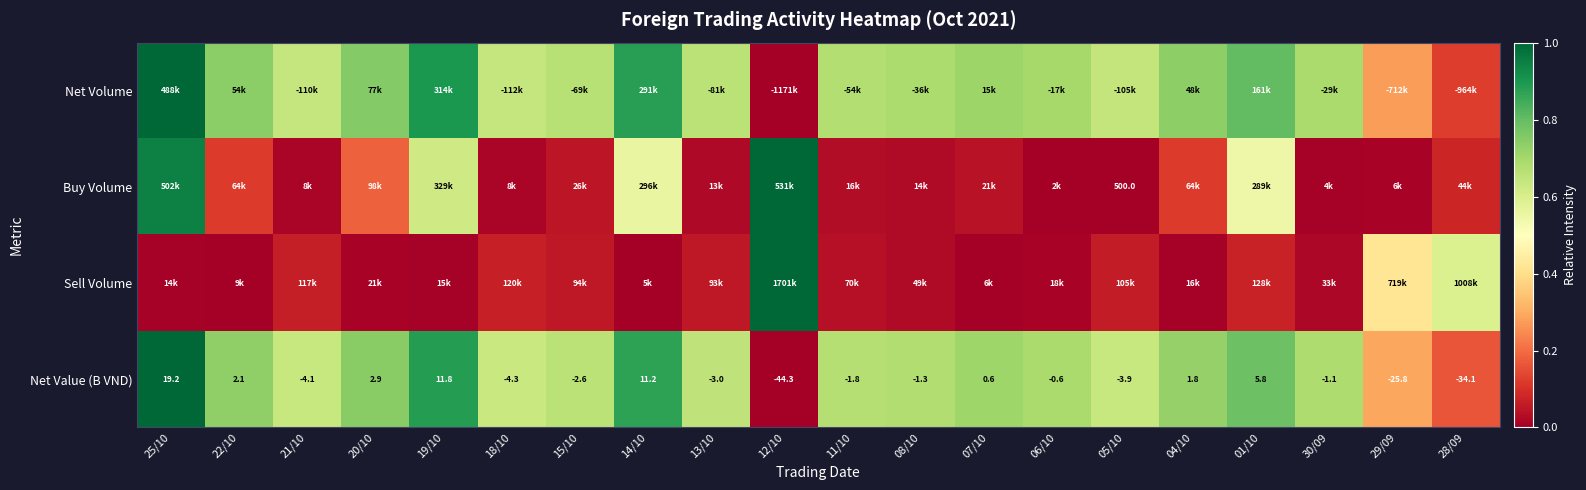

Between 11/10 and 06/10, which is larger?

06/10